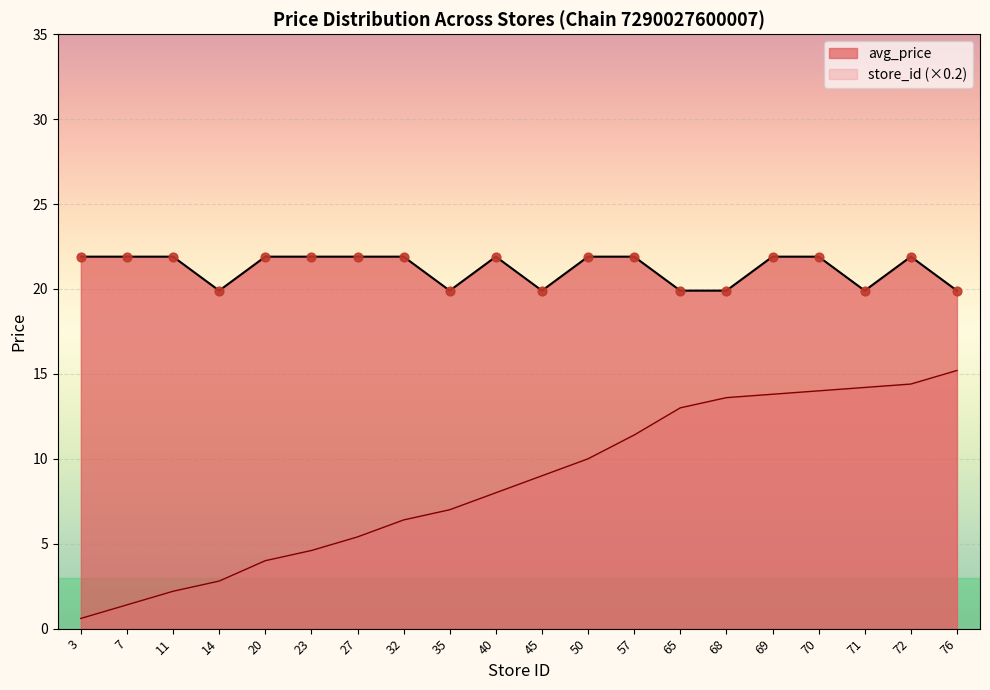

What are all the series names shown in the legend?

avg_price, store_id (×0.2)